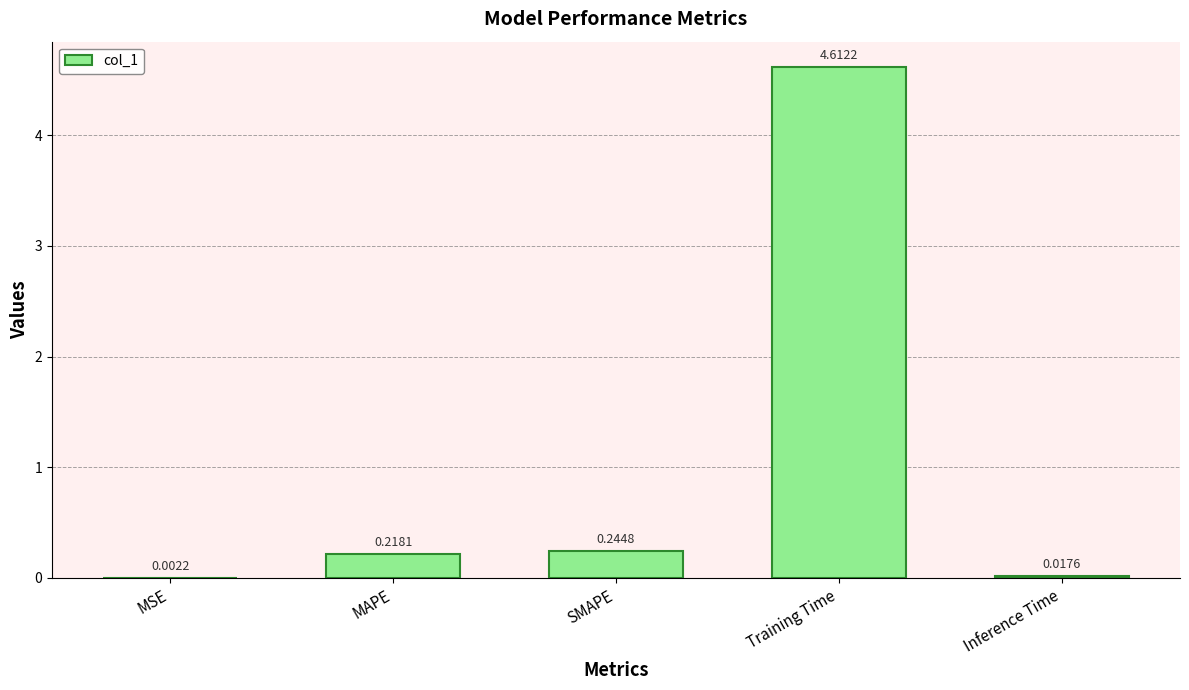

At which category does the chart reach its peak across all series?

Training Time